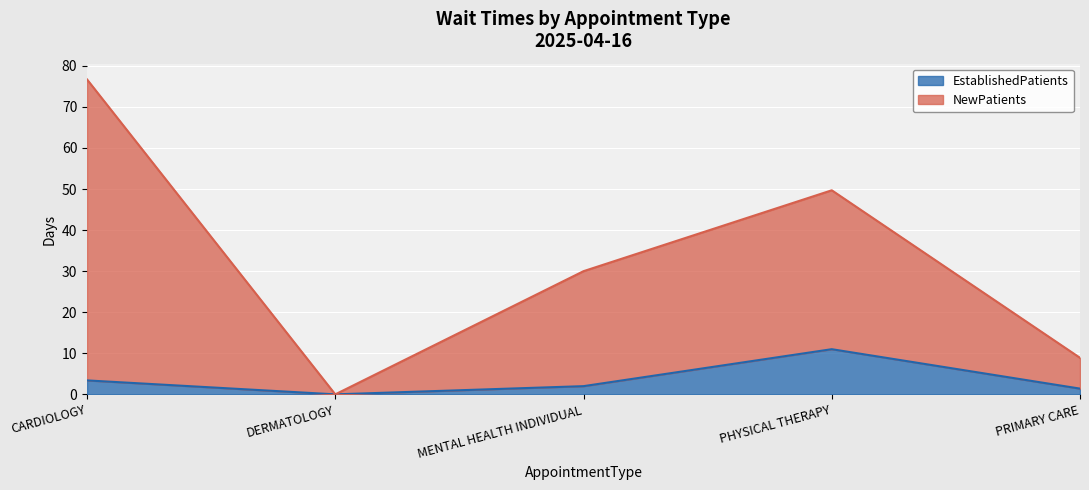

True or false: EstablishedPatients and NewPatients cross at least once.

False